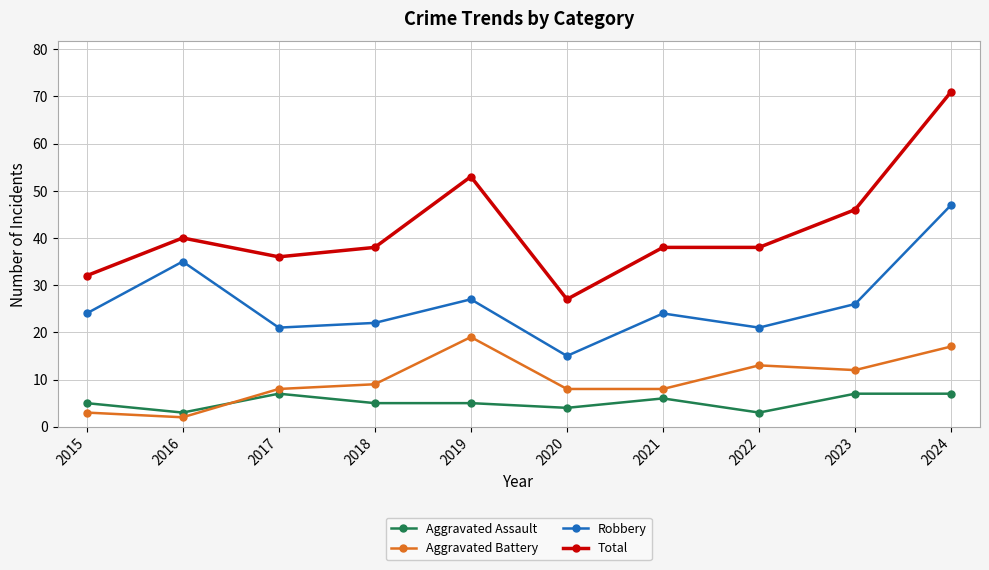

List the series in order of their peak value, lowest first.

Aggravated Assault, Aggravated Battery, Robbery, Total